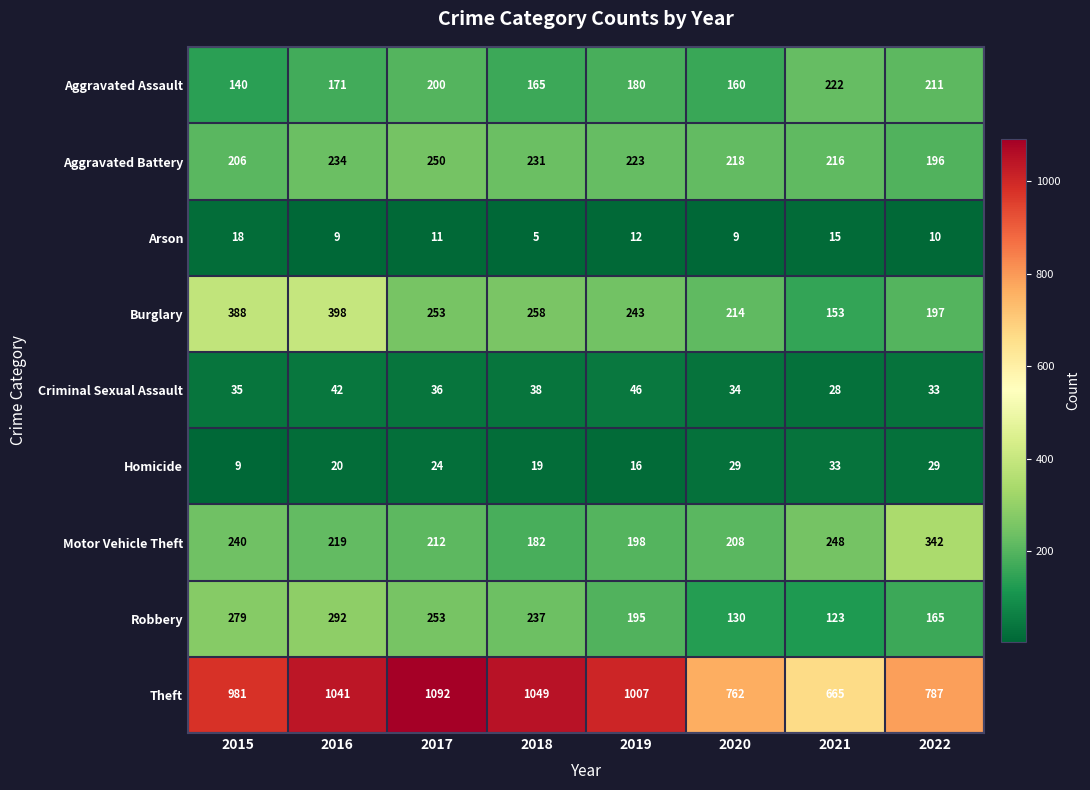

The Aggravated Battery series shows 206 at 2015. True or false?

True